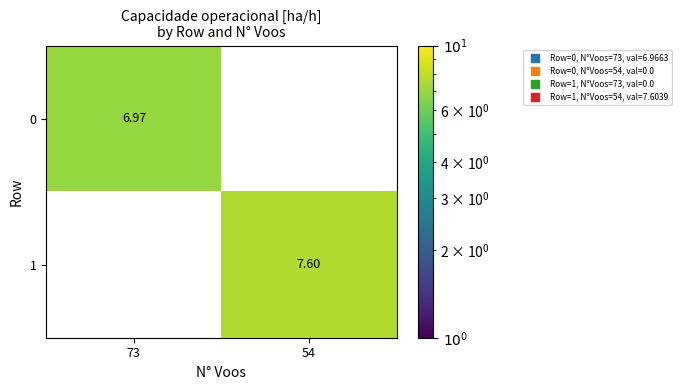

What is the spread (max minus min) of values at 54?

7.6